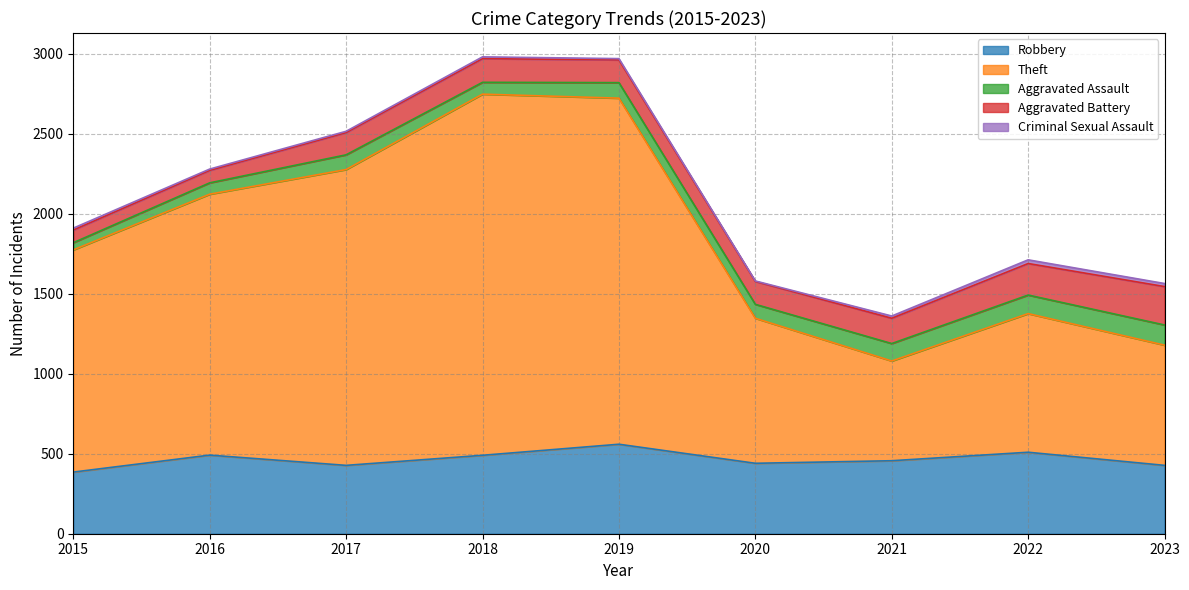

Reading left to right, list all the values displayed in this chart.

Robbery: 2015=385	2016=491	2017=427	2018=490	2019=559	2020=440	2021=456	2022=509	2023=427
Theft: 2015=1388	2016=1630	2017=1848	2018=2256	2019=2162	2020=906	2021=623	2022=866	2023=751
Aggravated Assault: 2015=45	2016=71	2017=92	2018=74	2019=97	2020=87	2021=109	2022=116	2023=126
Aggravated Battery: 2015=79	2016=78	2017=139	2018=148	2019=142	2020=143	2021=158	2022=197	2023=240
Criminal Sexual Assault: 2015=12	2016=8	2017=8	2018=11	2019=8	2020=3	2021=14	2022=23	2023=19